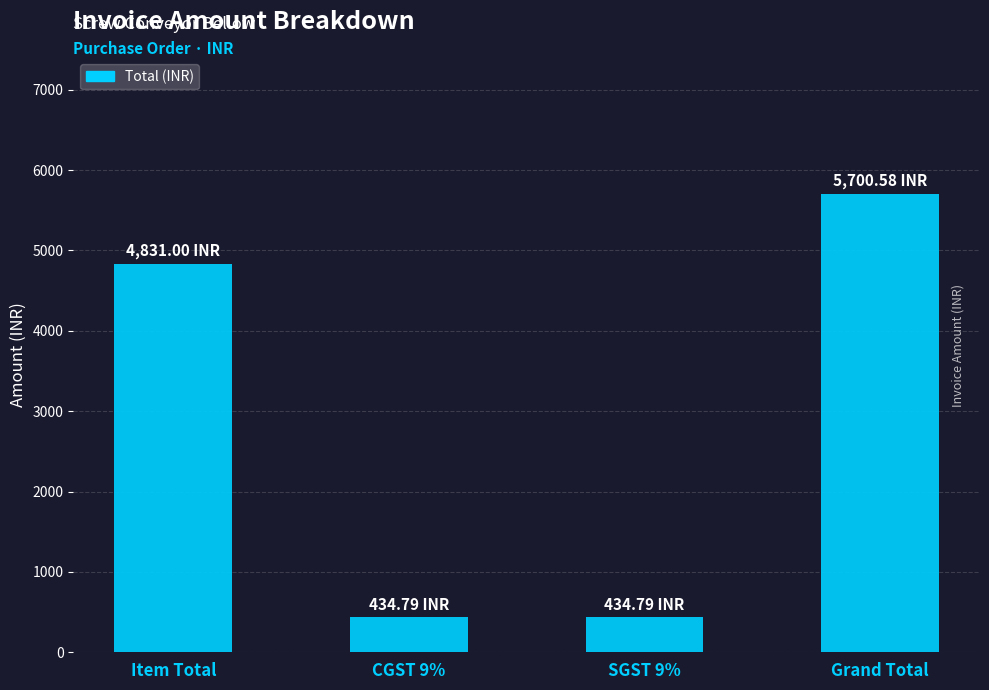

What is the label of the 1st bar from the left?

Item Total